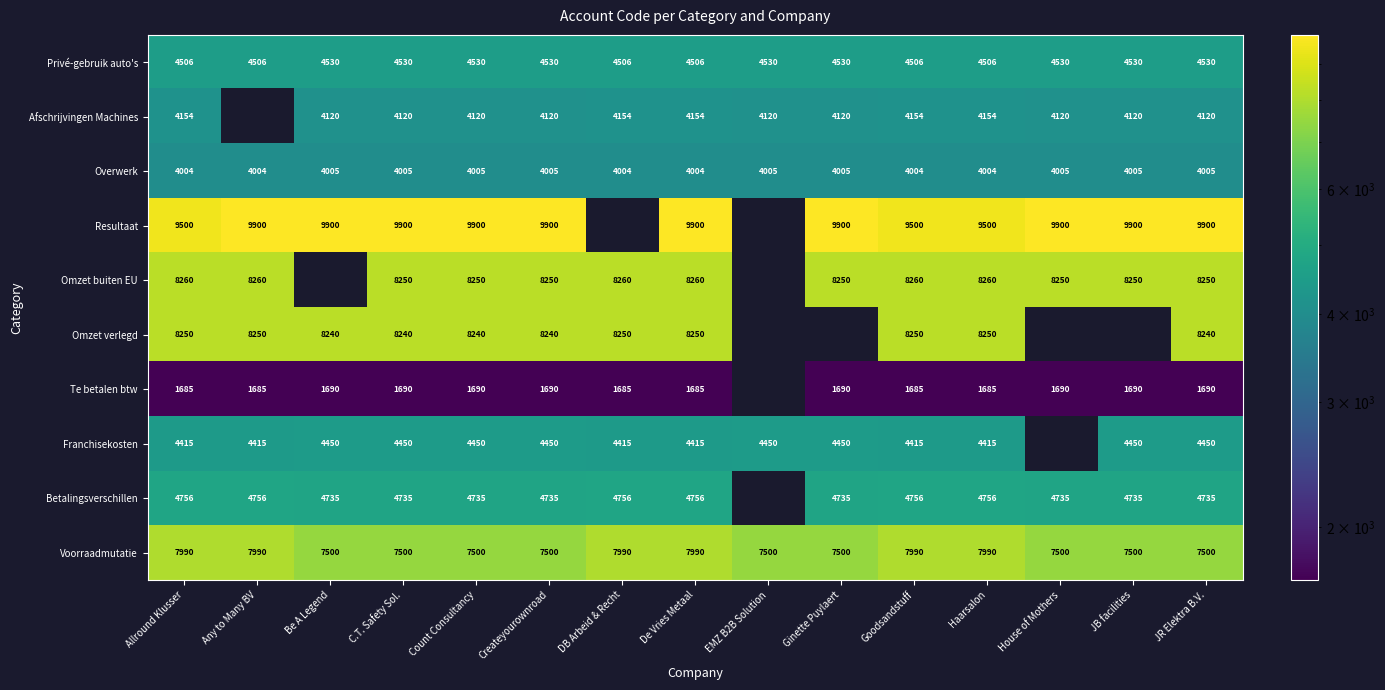

What is the difference between the Omzet buiten EU values at Haarsalon and Ginette Puylaert?

10